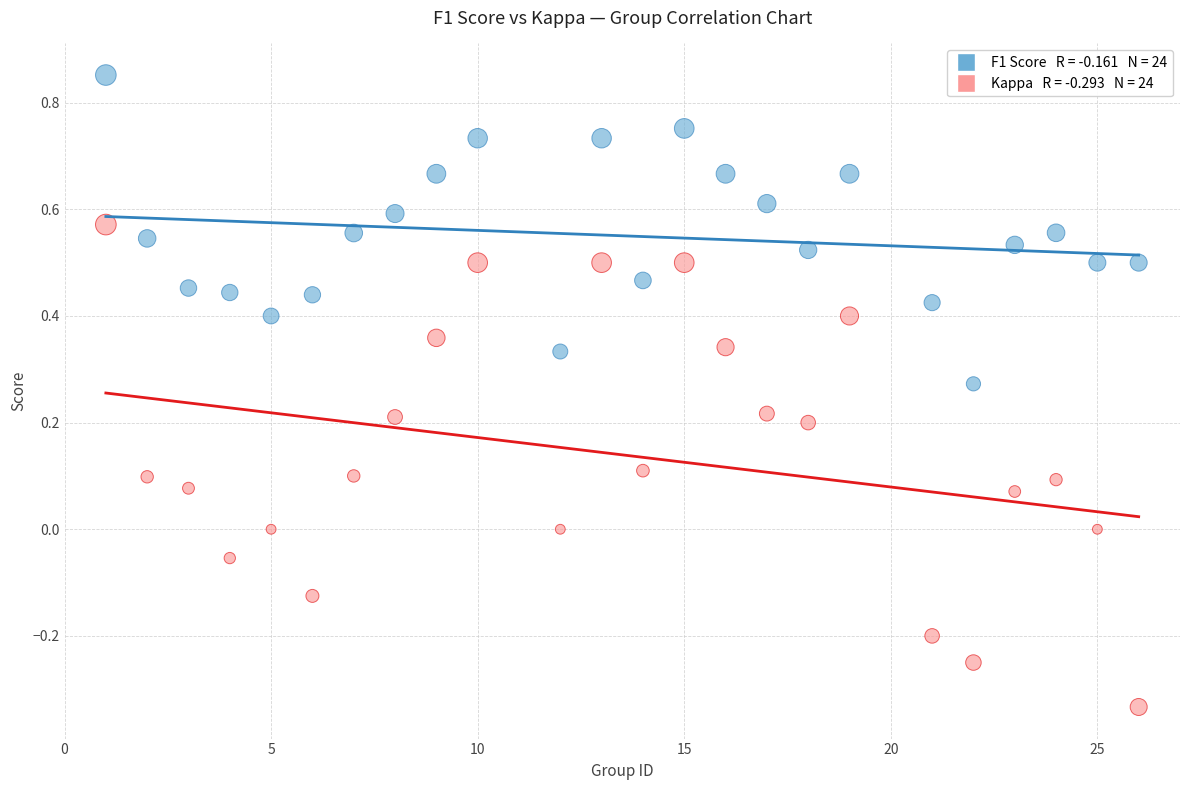

Across all data points, what is the range of Y values (max minus min)?

1.2